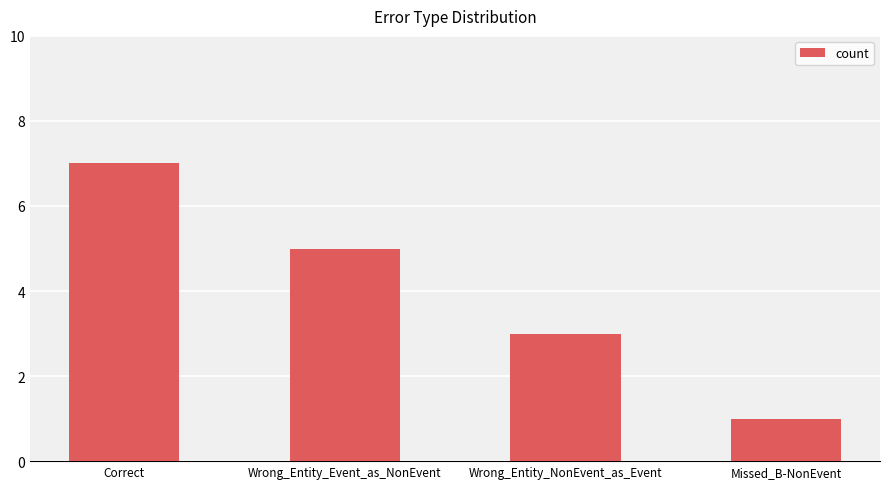

True or false: the data shows 0 at Missed_B-NonEvent.

False